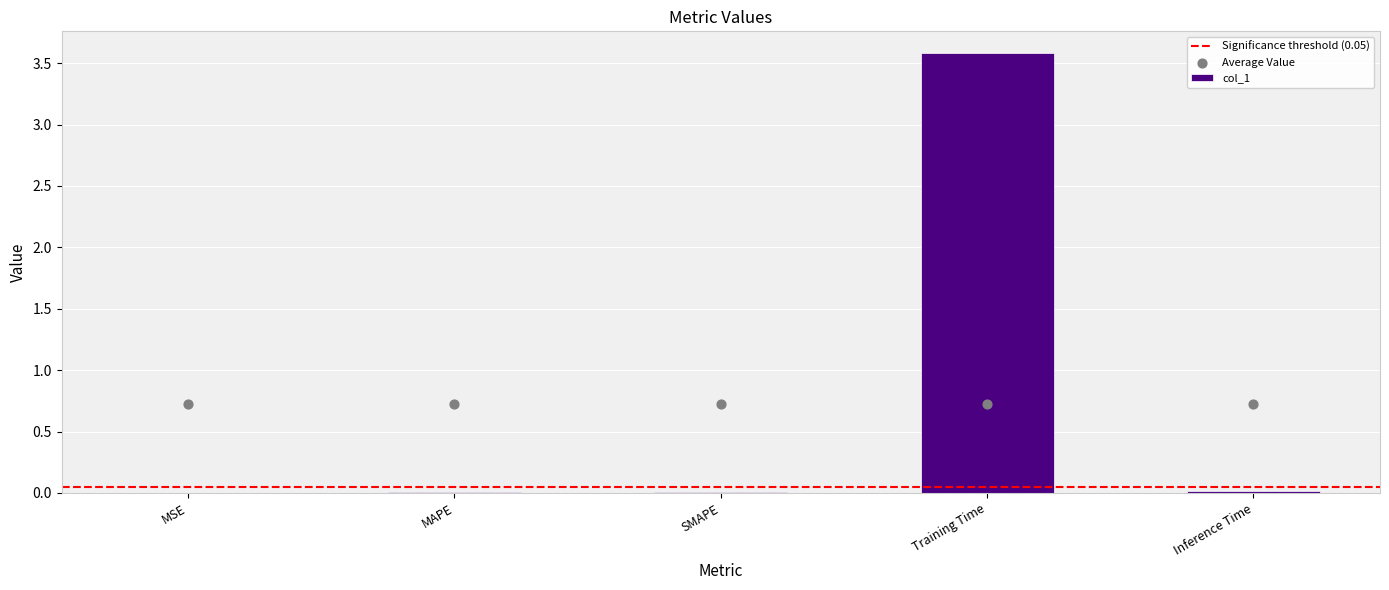

Between Inference Time and Training Time, which is larger?

Training Time